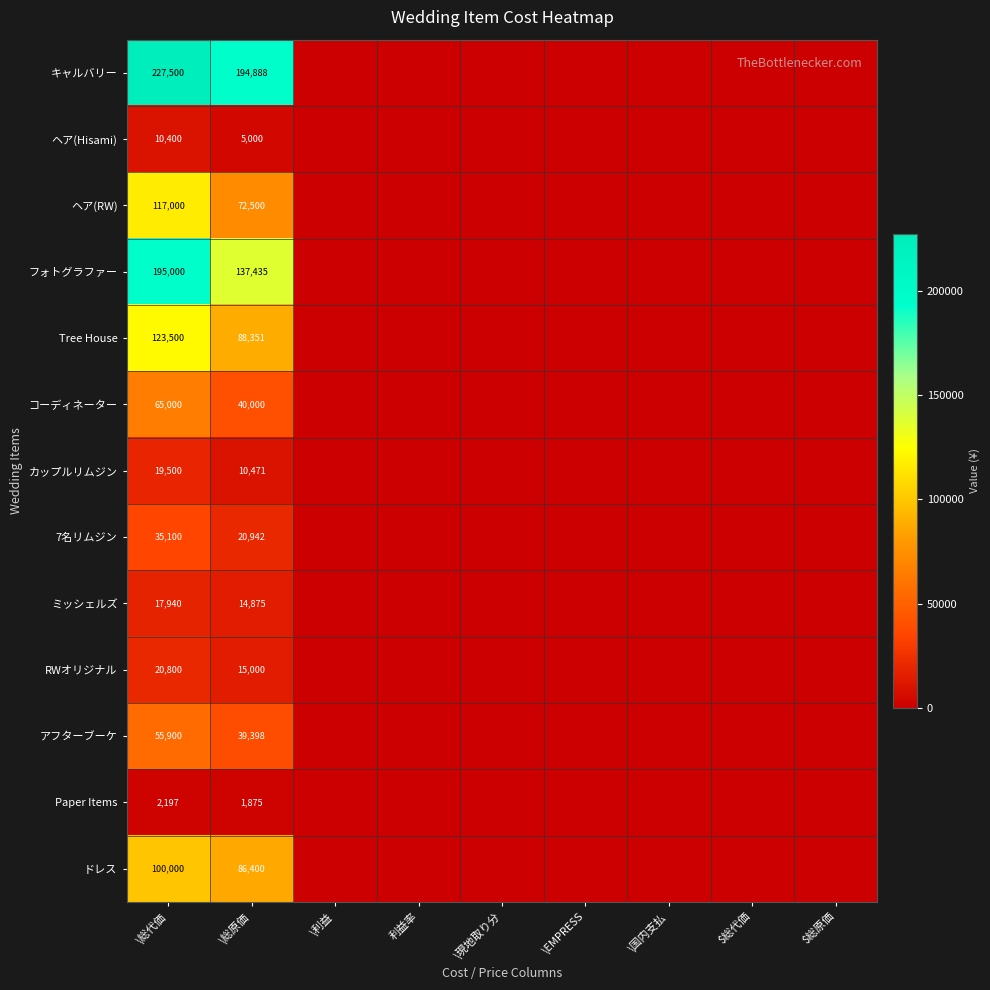

Is it true that RWオリジナル equals 20800 at \総代価?

True